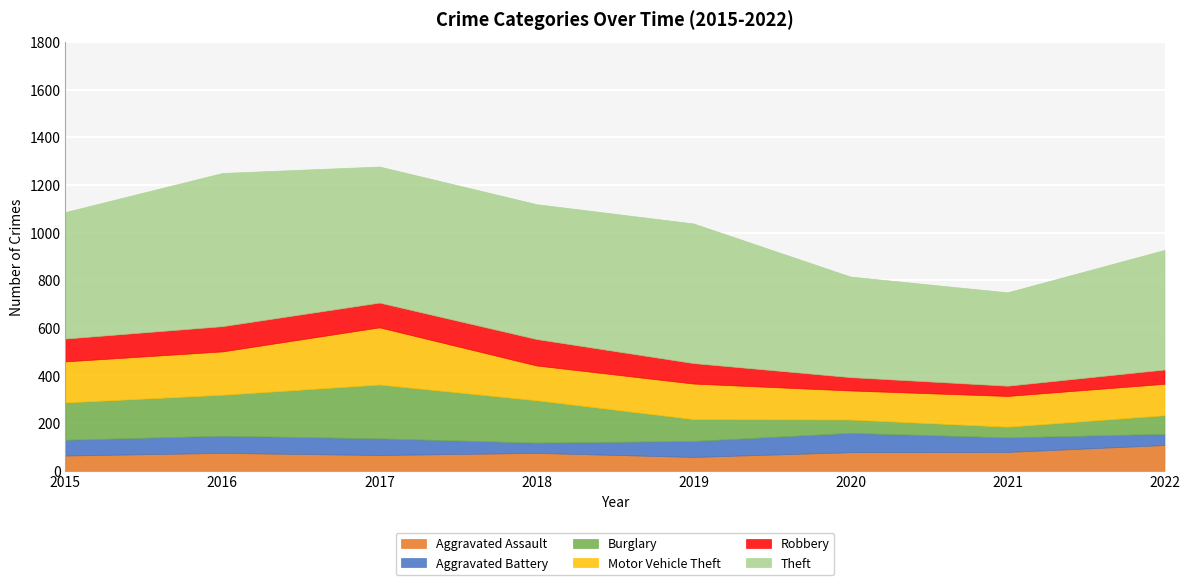

At which label does Theft first exceed 566?

2016